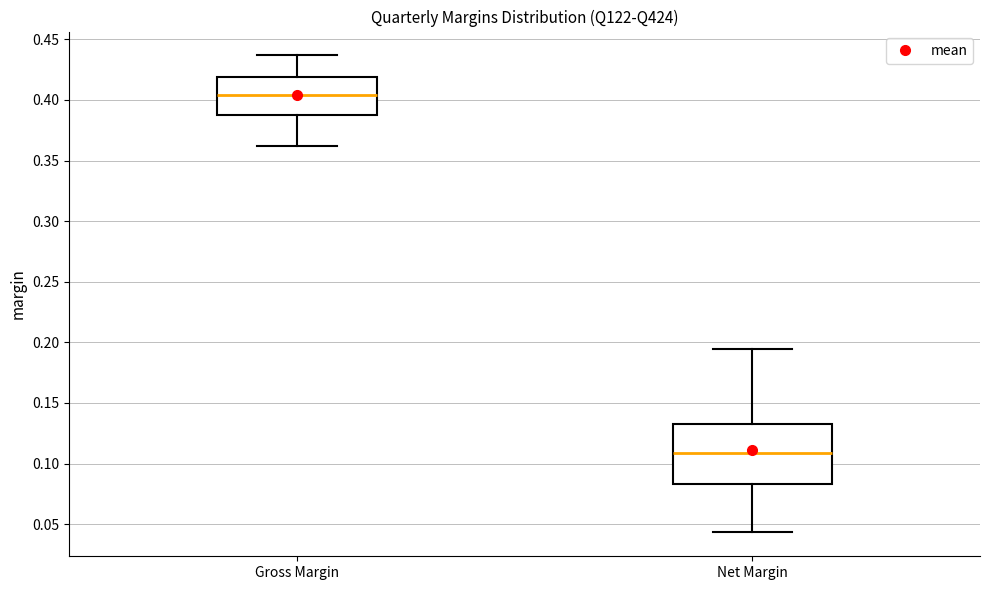

Which box has the highest median line?

Gross Margin